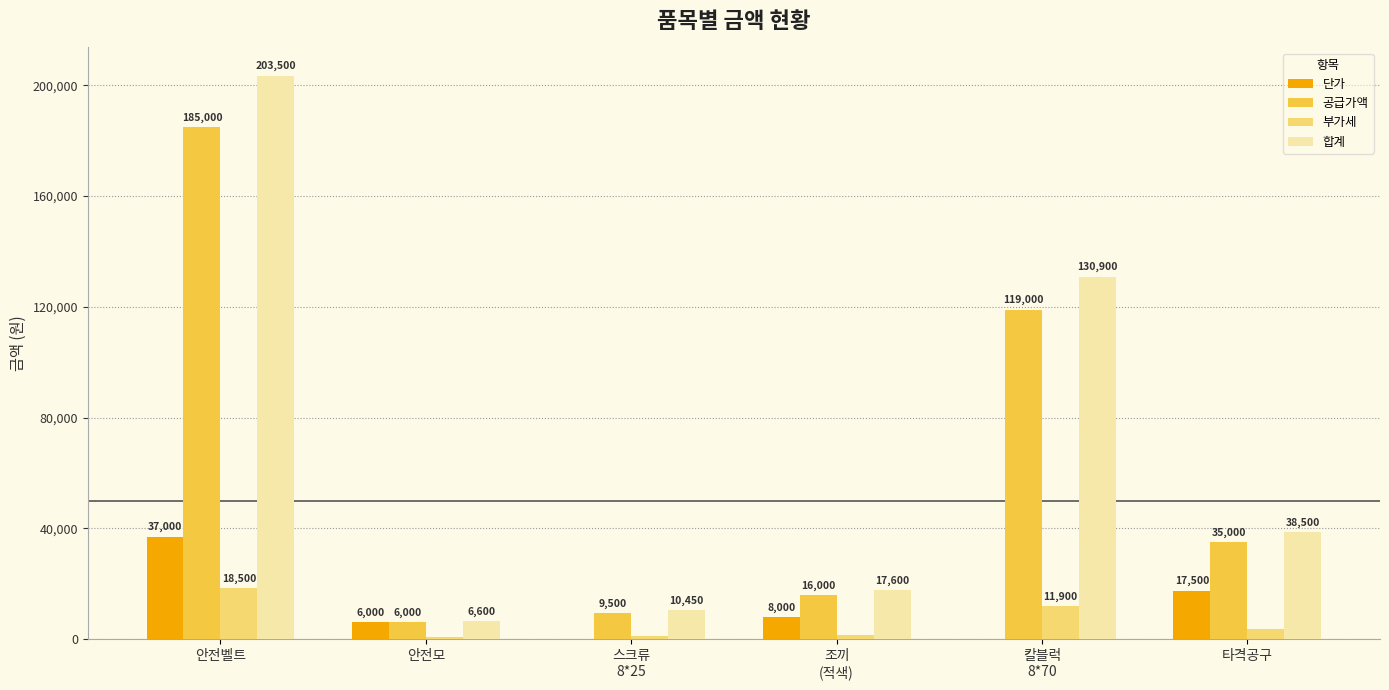

At which category is the sum across all series the highest?

안전벨트